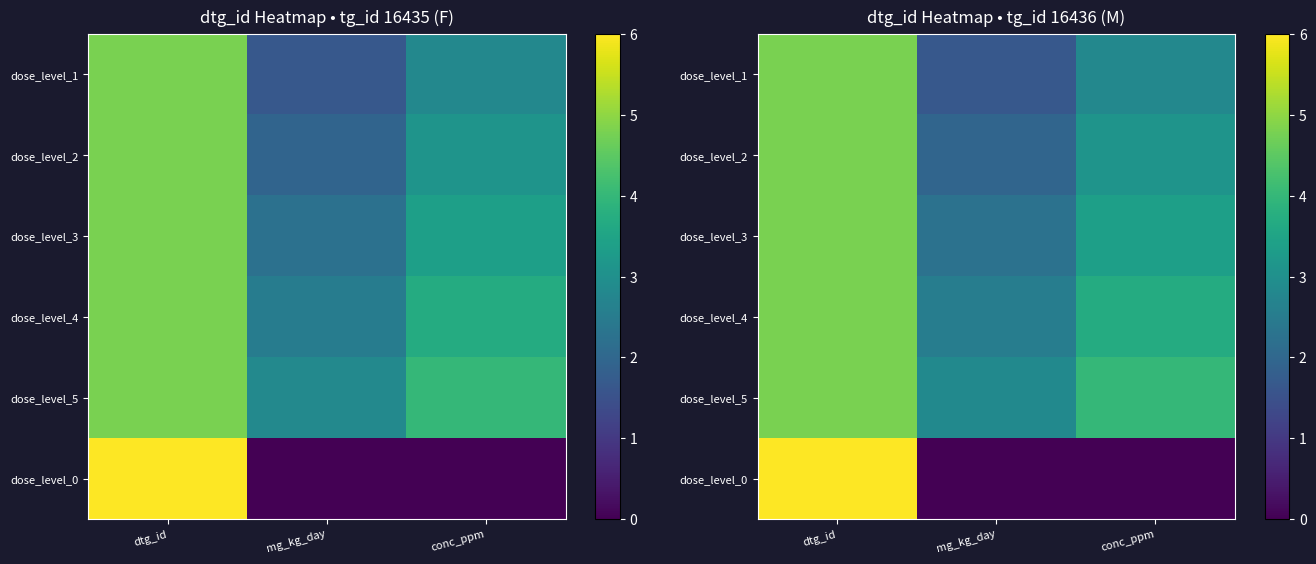

Where does the dose_level_2 series first go above 3?

dtg_id